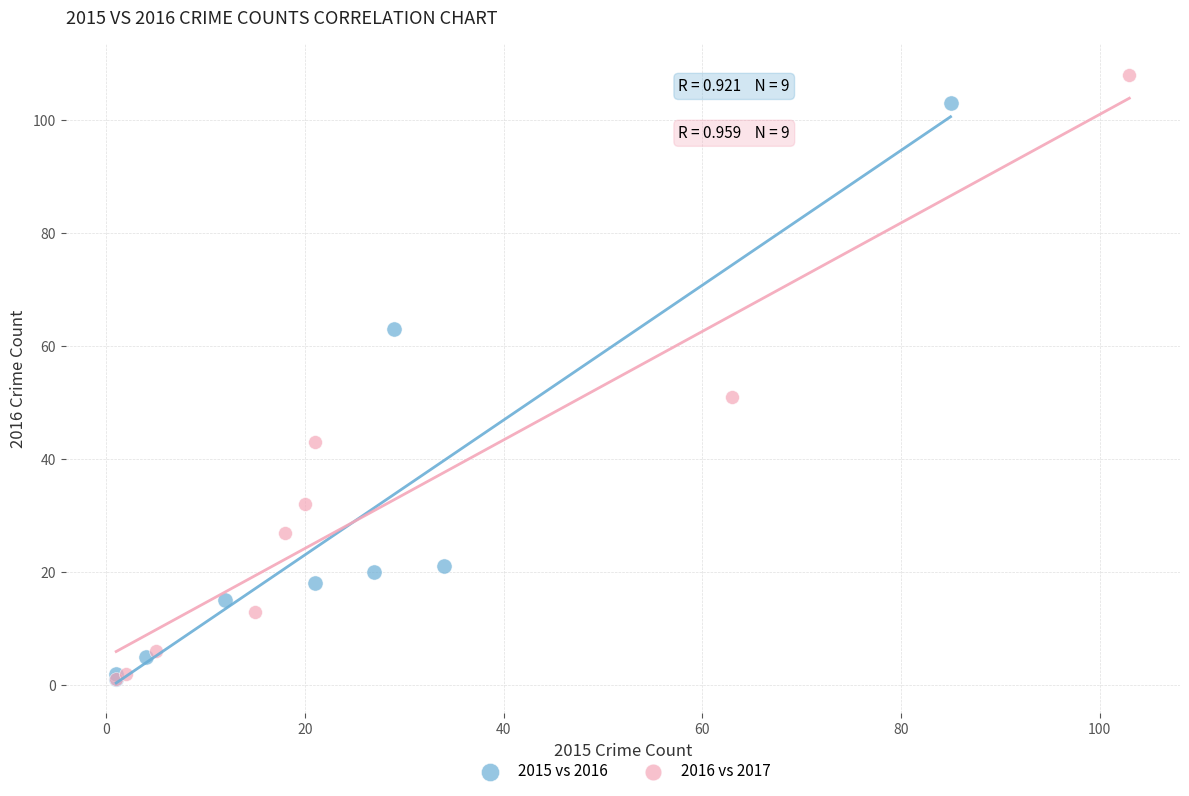

Which series contains the highest Y value?

2016 vs 2017